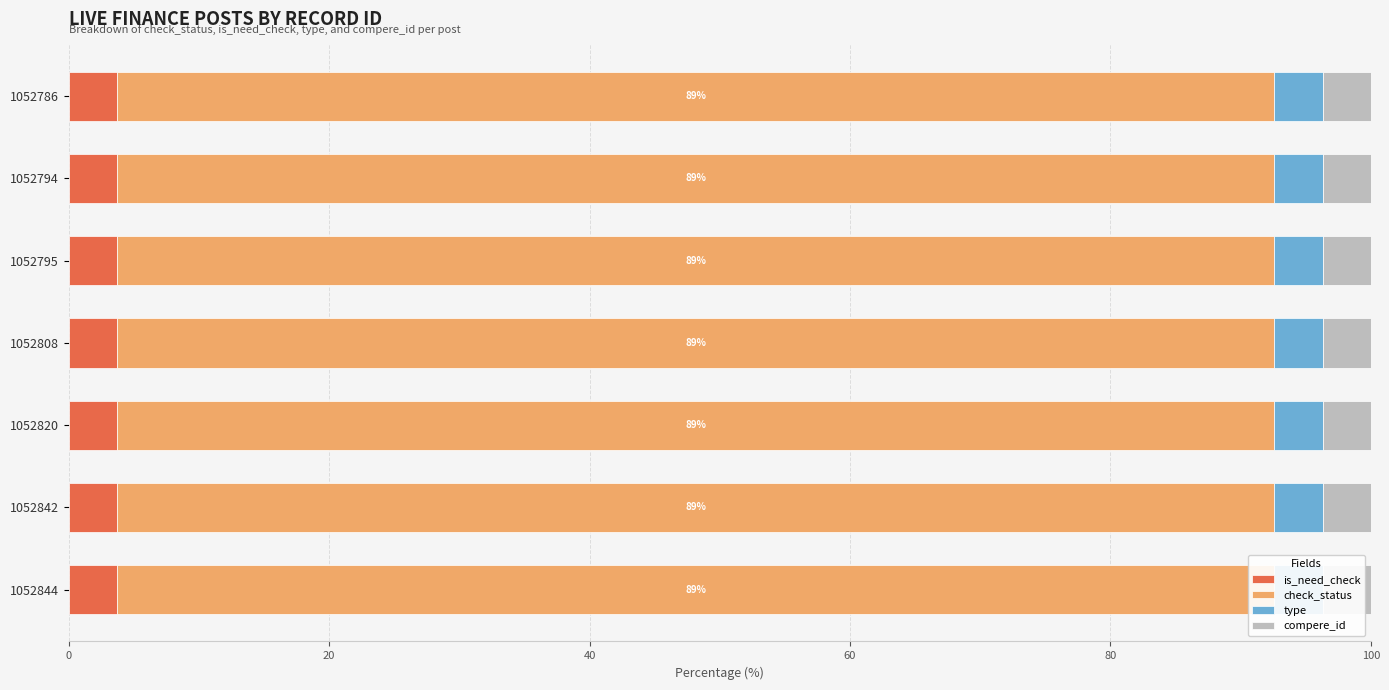

Where is check_status nearest to the value 1?

1052844